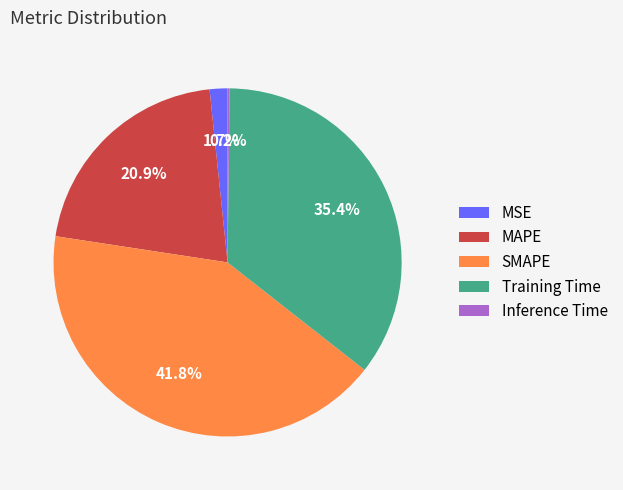

Approximately how many times larger is the value at Training Time compared to SMAPE?

0.8